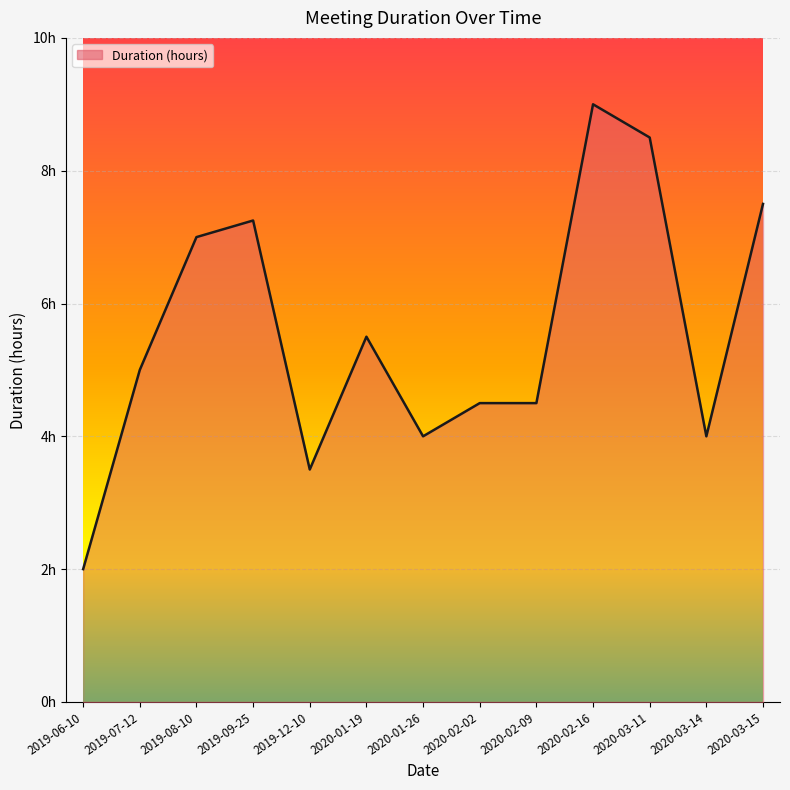

At which category does the data reach its first local peak?

2019-09-25